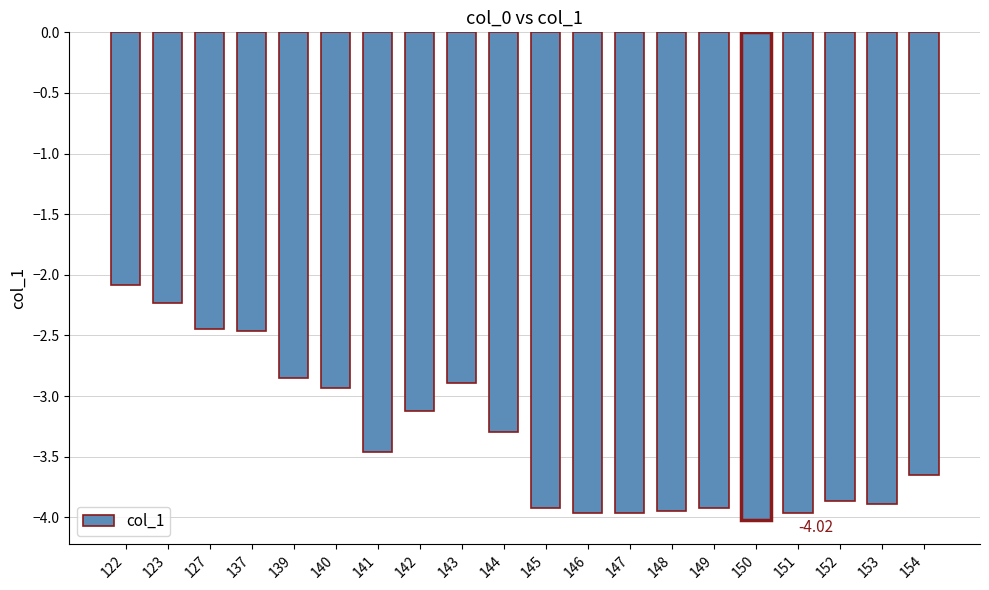

The value at 151 is -4.0. True or false?

True